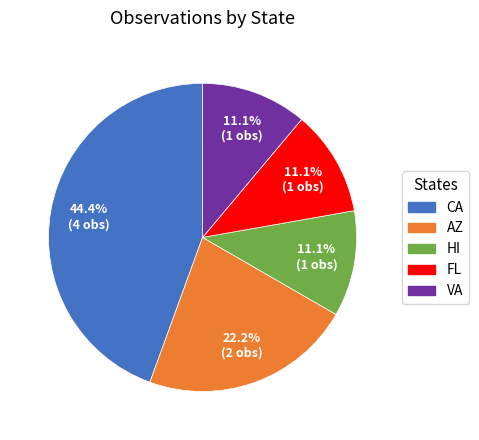

Is there any slice that represents more than half of the pie?

No